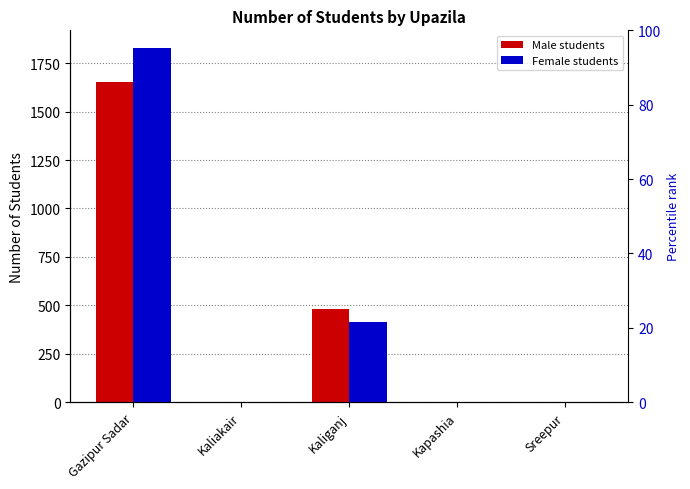

List the series in order of their peak value, highest first.

Female students, Male students